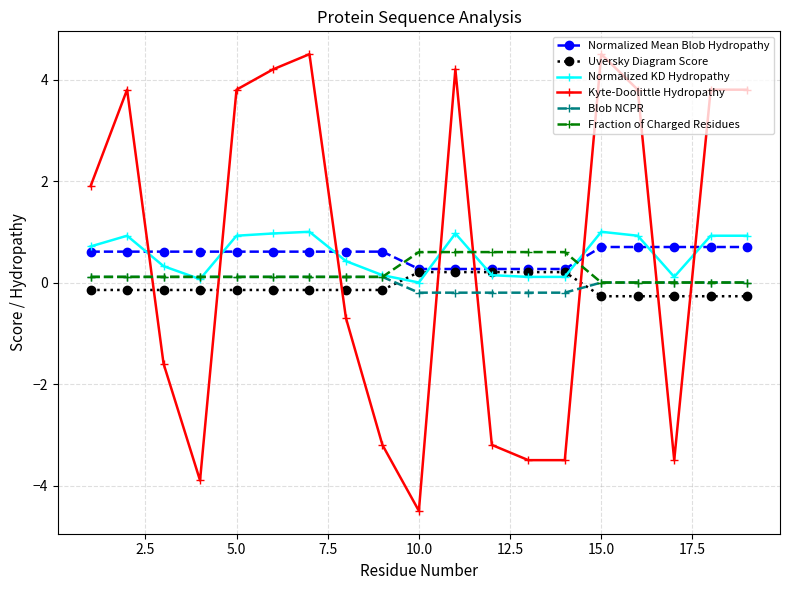

Which series ends up on top after the final intersection of Normalized KD Hydropathy and Normalized Mean Blob Hydropathy?

Normalized KD Hydropathy